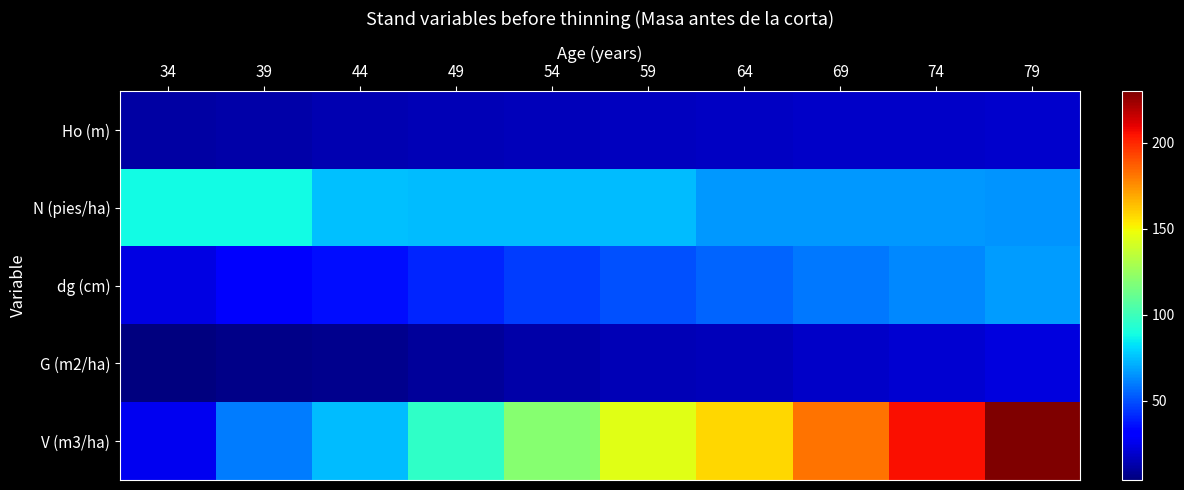

Which category has the highest value across all series?

79